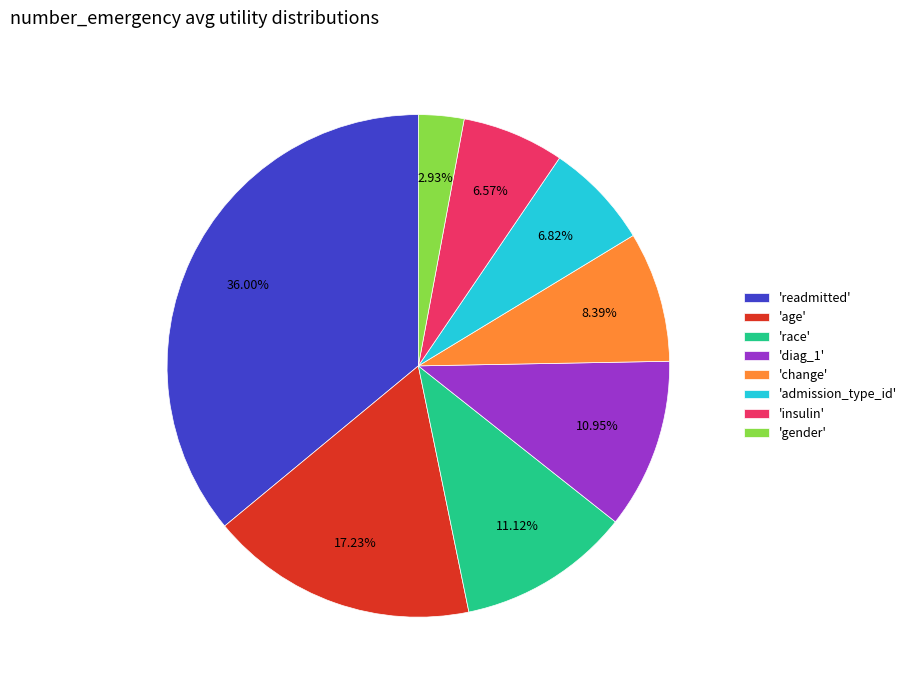

Between 'change' and 'age', which is larger?

'age'